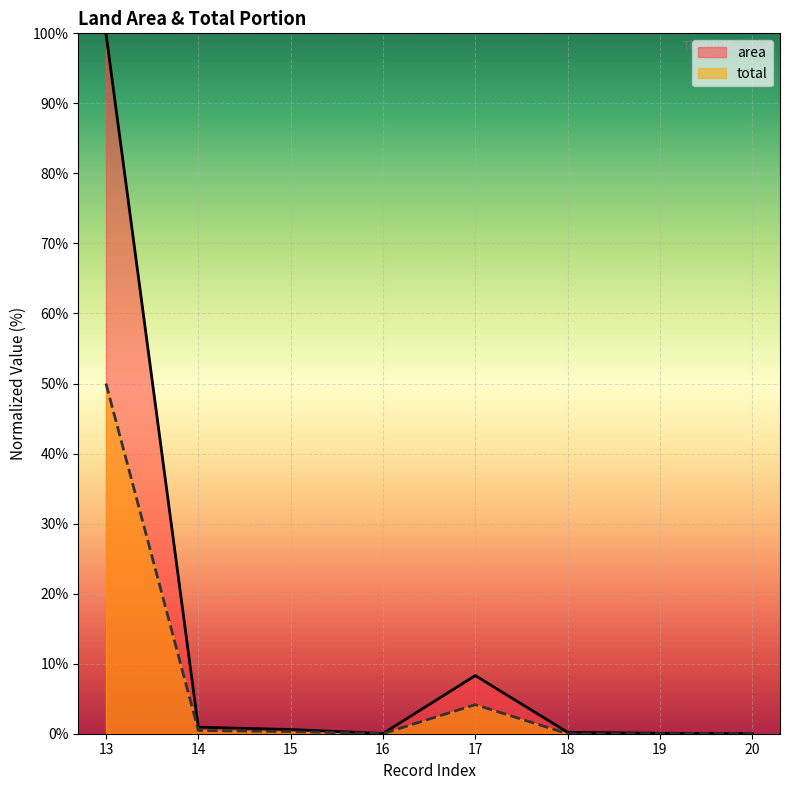

How many categories are shown in the chart?

8